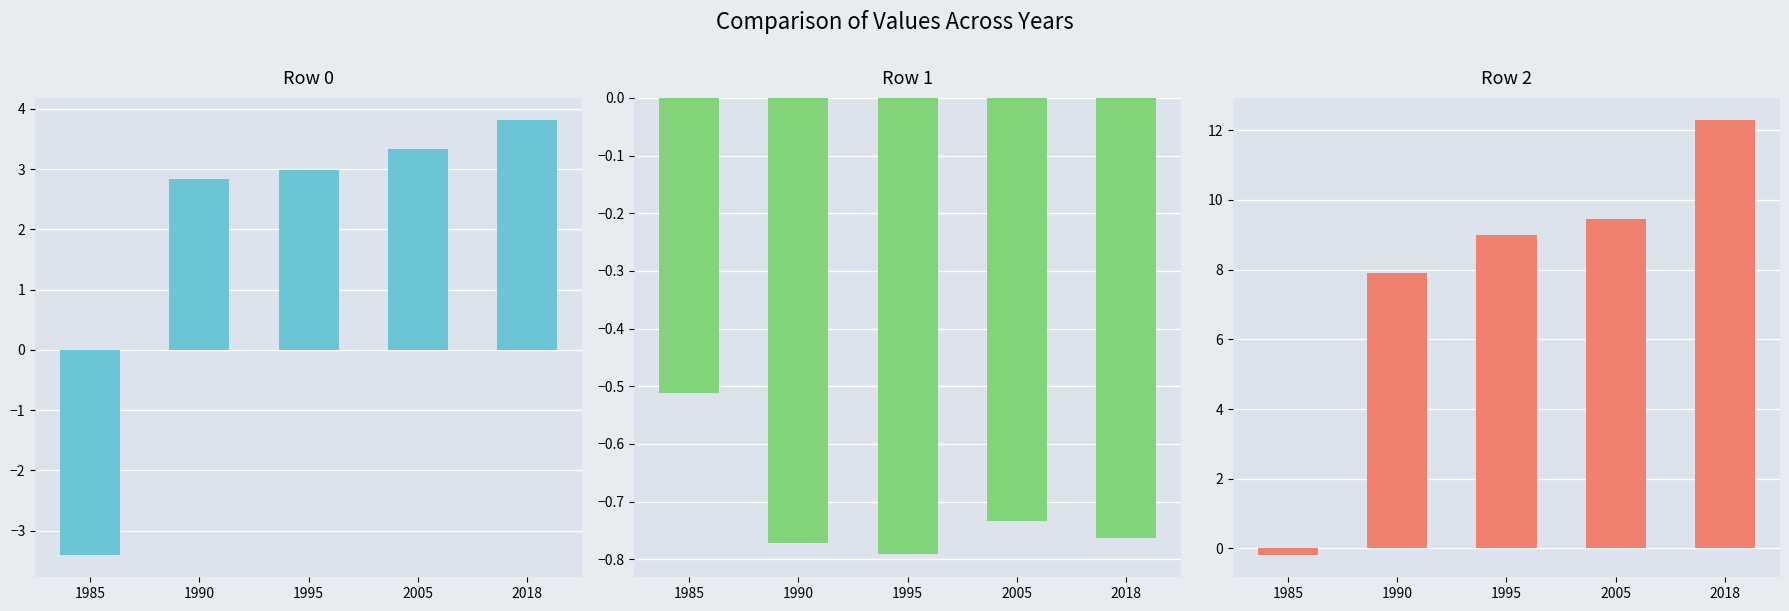

What is the maximum value for Row 2?

12.3